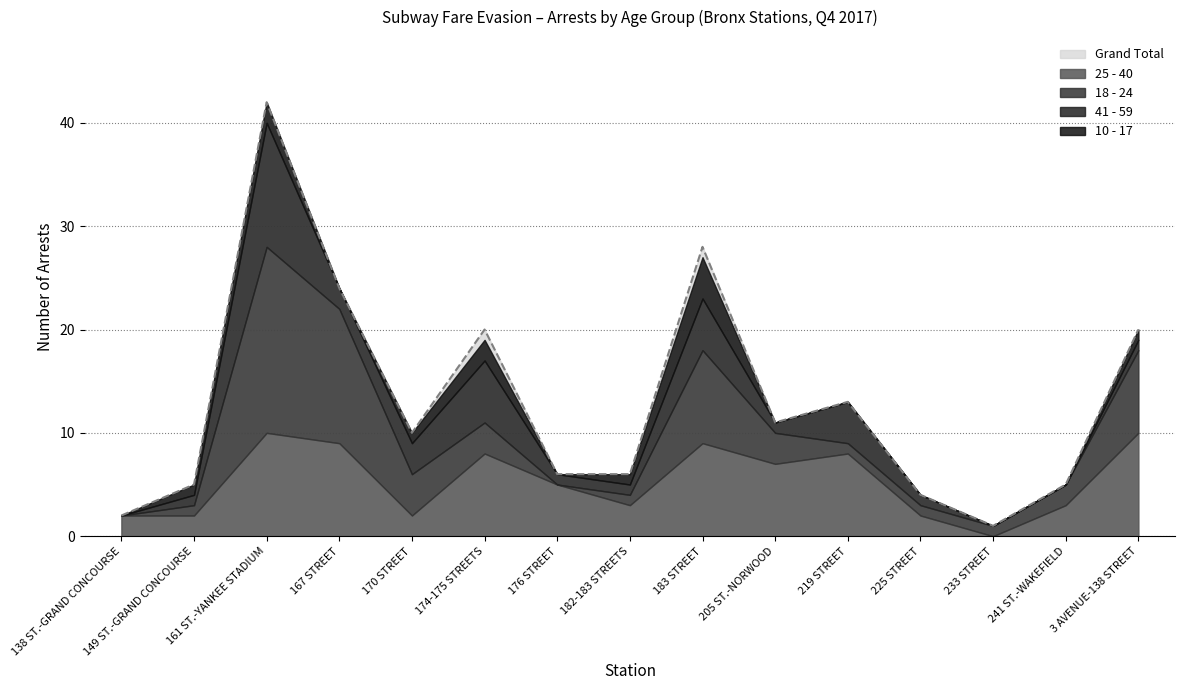

Which series has the largest total across all categories?

Grand Total